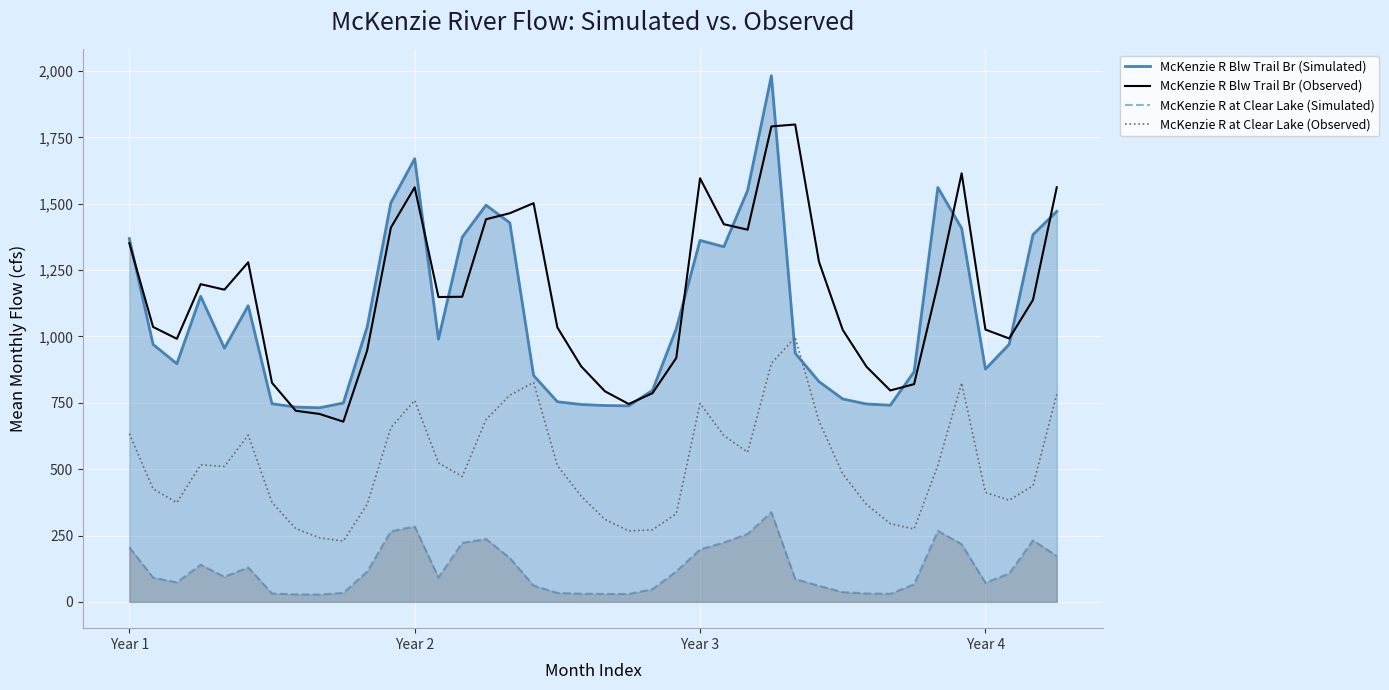

What are all the series names shown in the legend?

McKenzie R Blw Trail Br (Simulated), McKenzie R Blw Trail Br (Observed), McKenzie R at Clear Lake (Simulated), McKenzie R at Clear Lake (Observed)